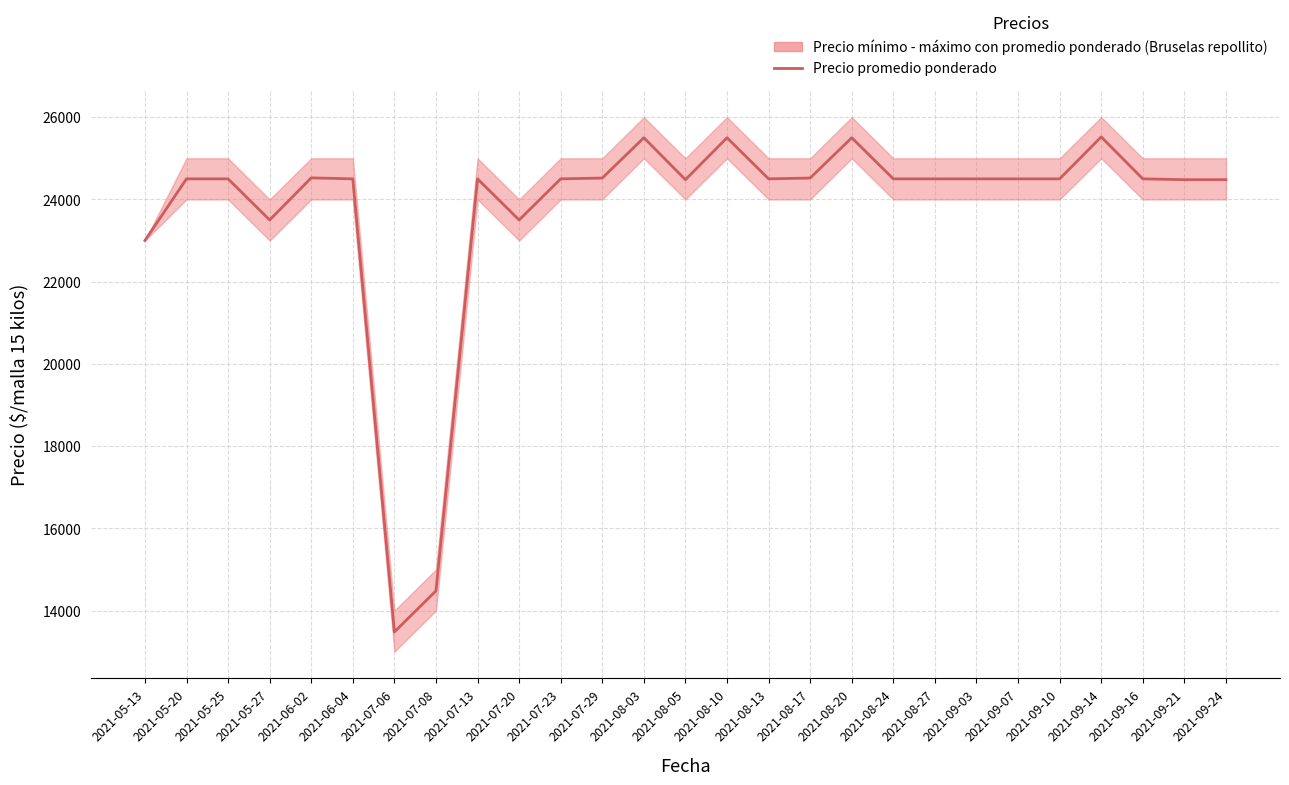

What is the difference between the maximum and minimum values?

12040